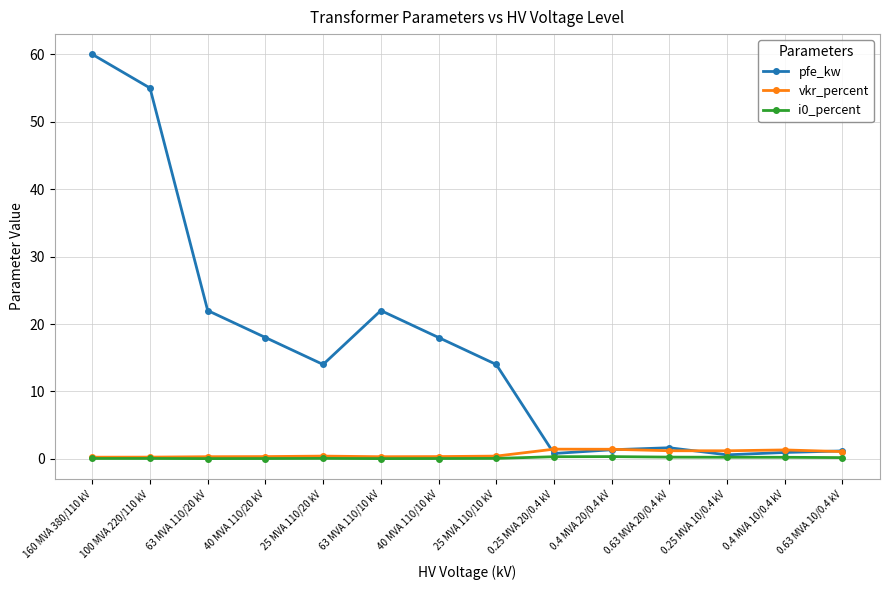

Which series has the largest total across all categories?

pfe_kw